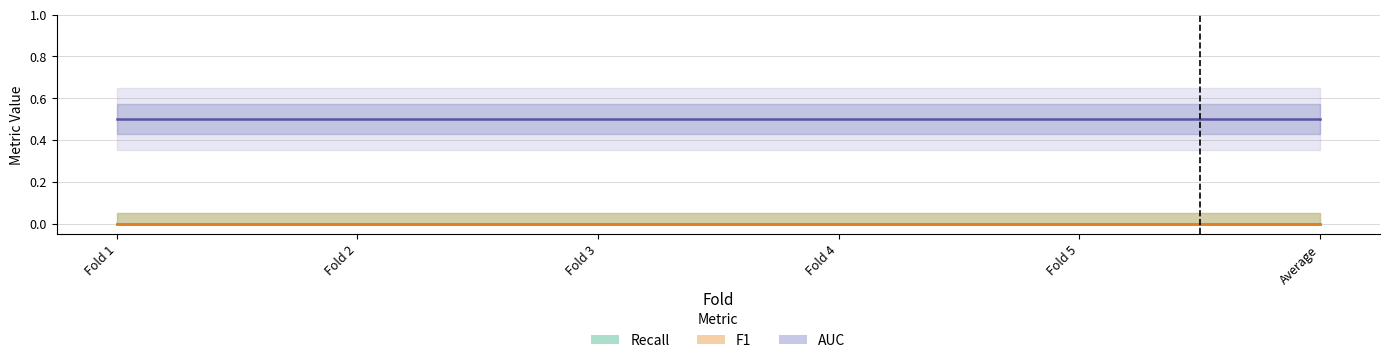

True or false: Recall has more than 0 points higher than both neighbors.

False